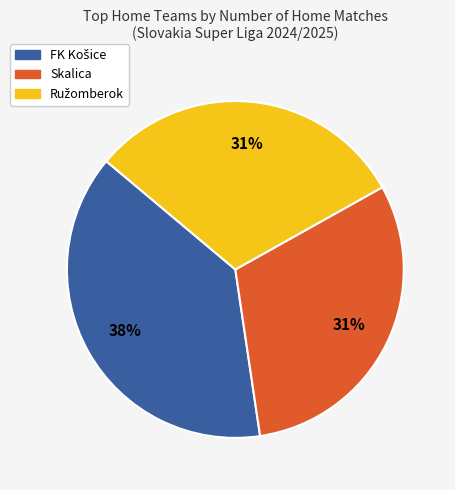

Does any single category account for the majority?

No